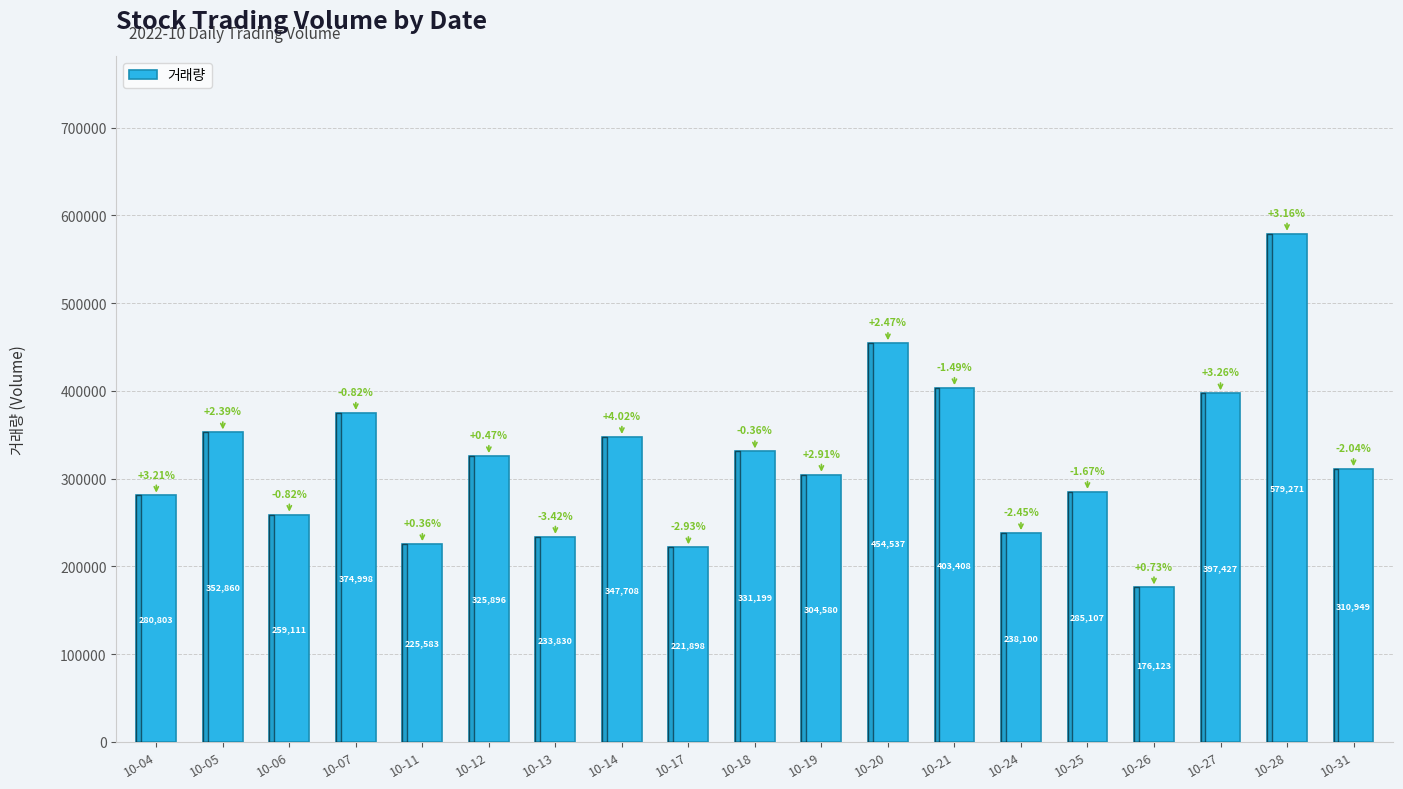

Rank the categories by value from lowest to highest.

10-26, 10-17, 10-11, 10-13, 10-24, 10-06, 10-04, 10-25, 10-19, 10-31, 10-12, 10-18, 10-14, 10-05, 10-07, 10-27, 10-21, 10-20, 10-28